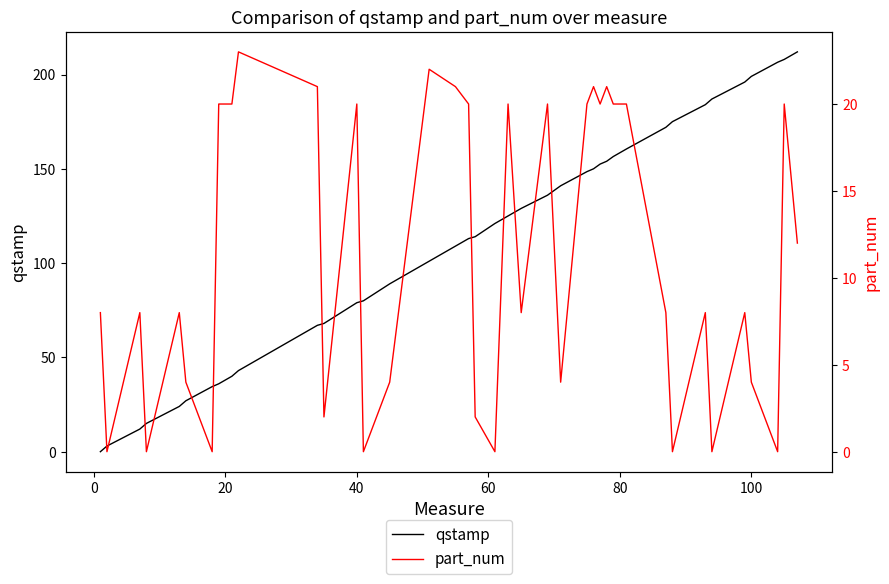

What is the maximum value for qstamp?

212.0